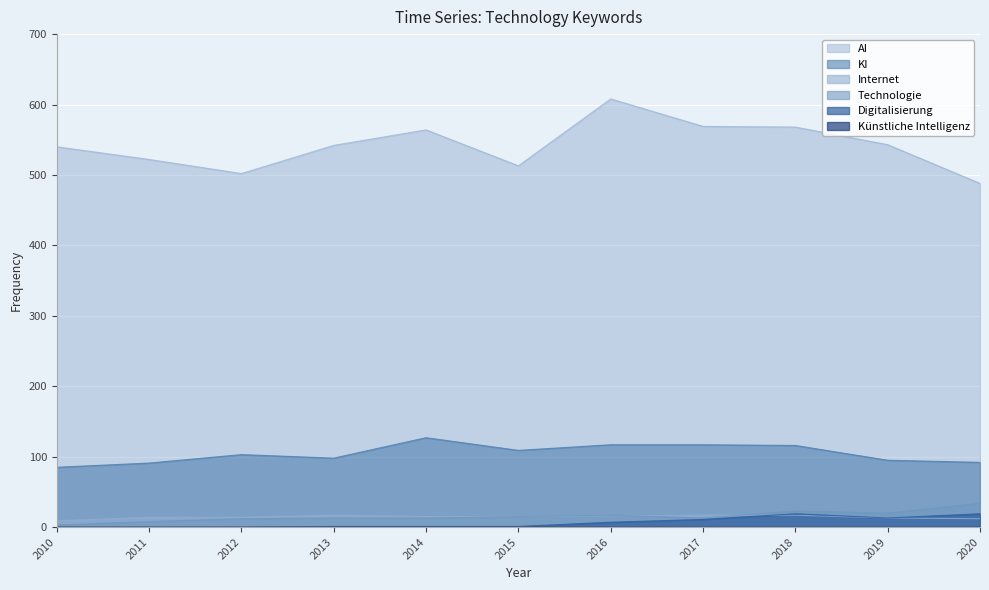

How many Internet values are between 13 and 17?

9